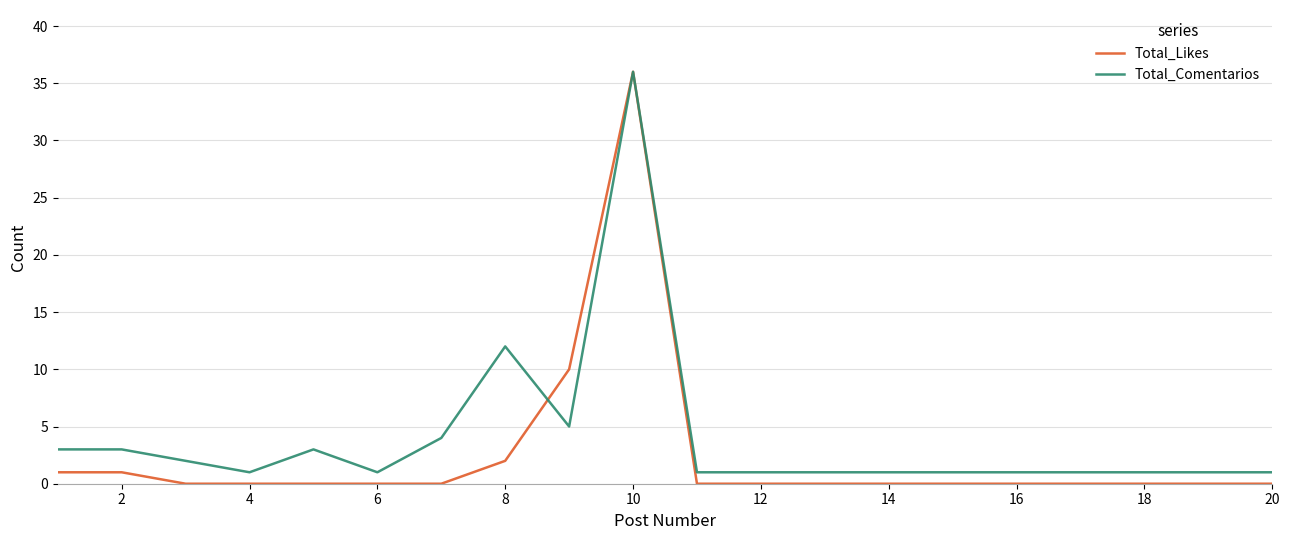

What is the highest value of the Total_Comentarios series?

36